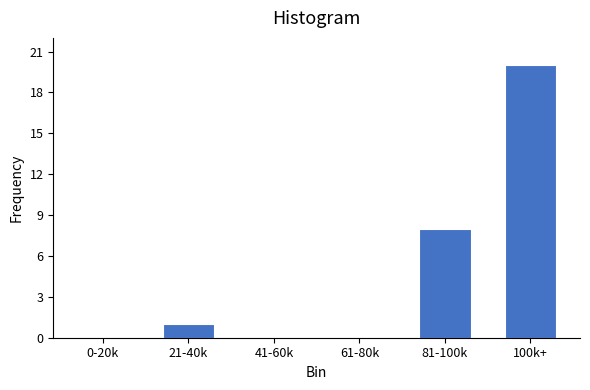

Reading left to right, extract all data points from this chart.

0-20k=0	21-40k=1	41-60k=0	61-80k=0	81-100k=8	100k+=20